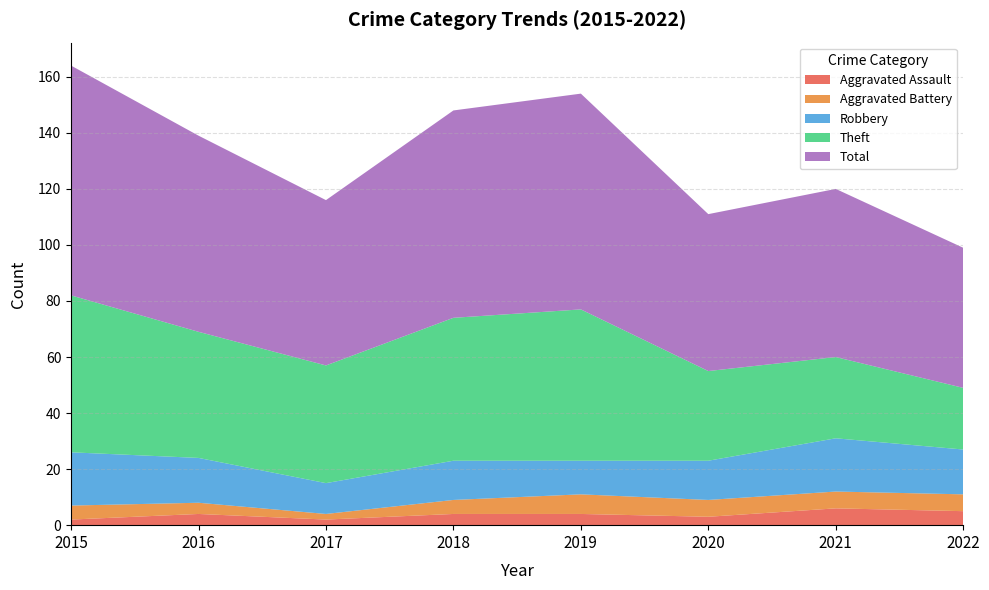

Reading right to left, what are all the values shown in this chart?

Aggravated Assault: 2022=5	2021=6	2020=3	2019=4	2018=4	2017=2	2016=4	2015=2
Aggravated Battery: 2022=6	2021=6	2020=6	2019=7	2018=5	2017=2	2016=4	2015=5
Robbery: 2022=16	2021=19	2020=14	2019=12	2018=14	2017=11	2016=16	2015=19
Theft: 2022=22	2021=29	2020=32	2019=54	2018=51	2017=42	2016=45	2015=56
Total: 2022=50	2021=60	2020=56	2019=77	2018=74	2017=59	2016=70	2015=82